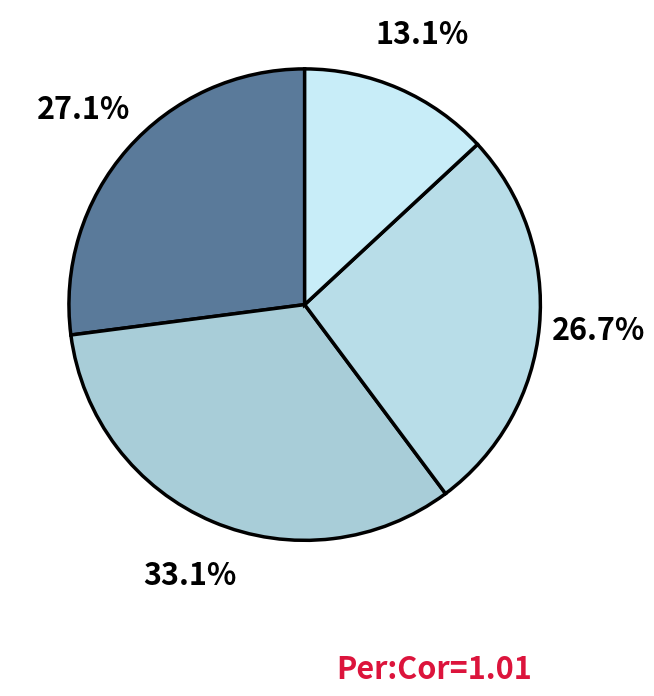

How many slices are in this pie chart?

4